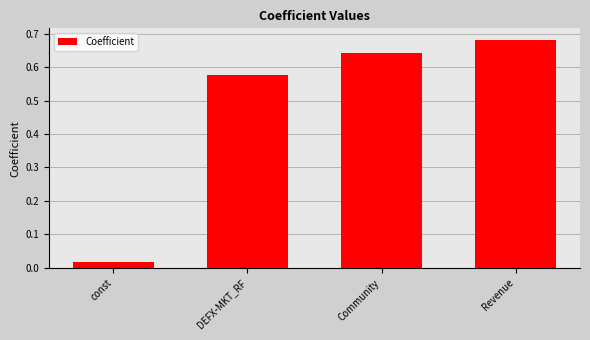

Rank the categories by value from lowest to highest.

const, DEFX-MKT_RF, Community, Revenue